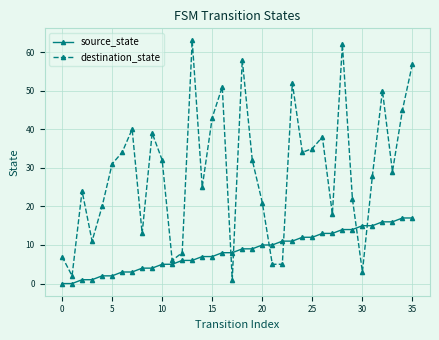

What is the maximum value shown in the chart?

63